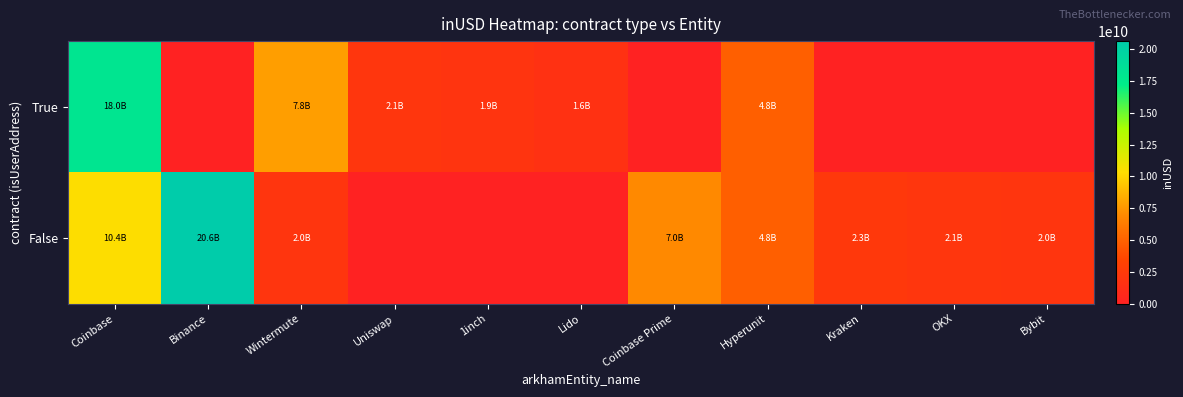

Between Binance and 1inch, which series saw the biggest shift?

False